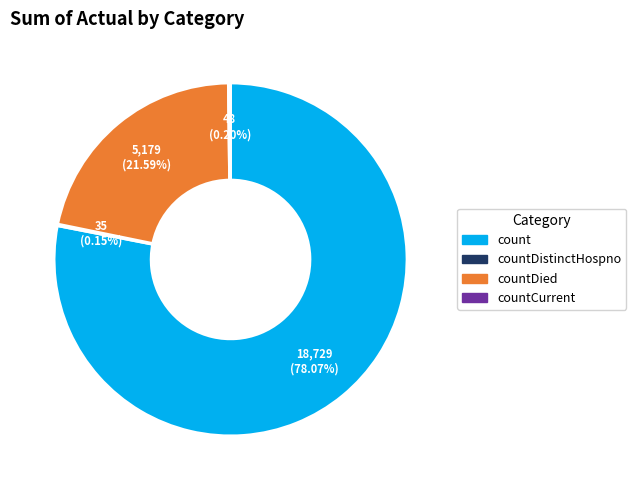

Is there any slice that represents more than half of the pie?

Yes